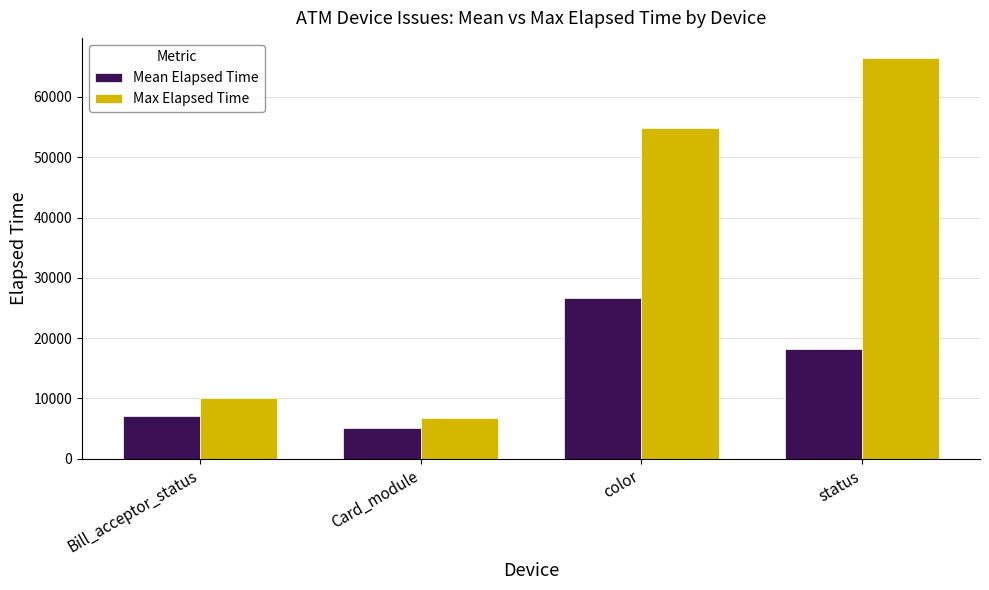

How many categories are shown in the chart?

4